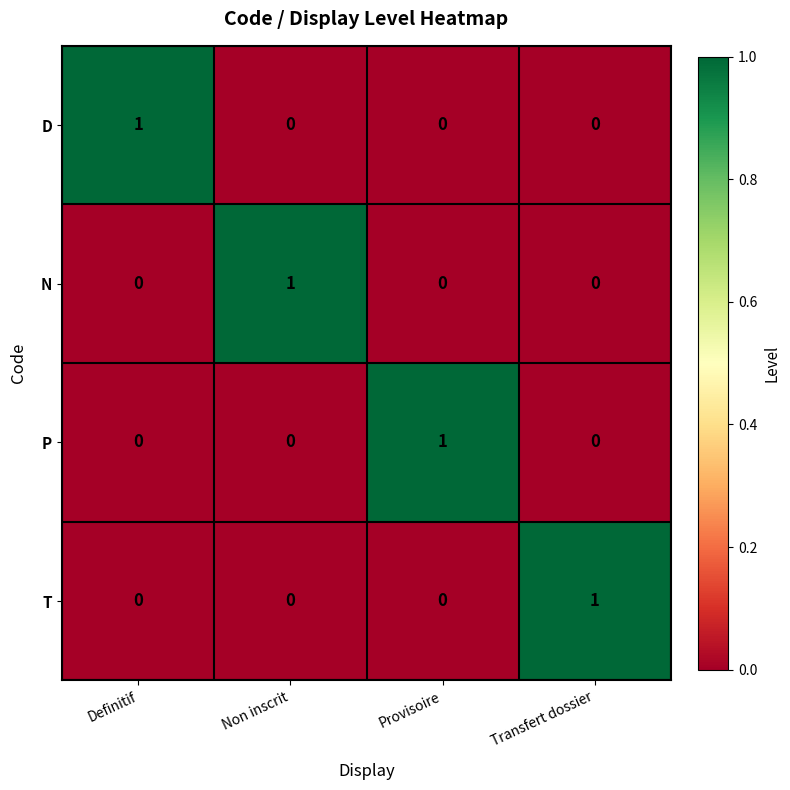

Is it true that T equals 0 at Definitif?

True